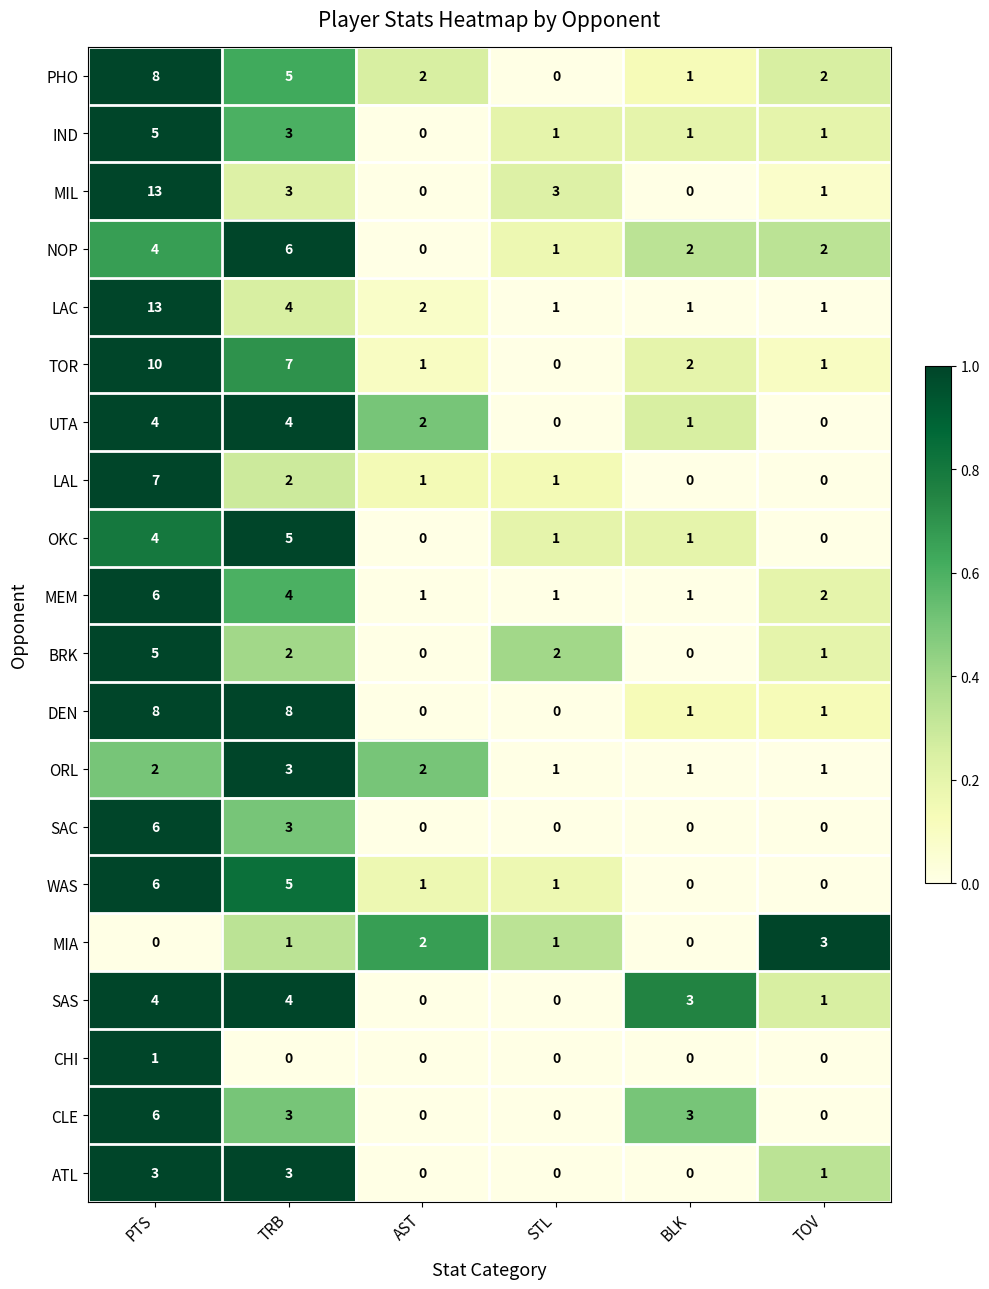

What is the difference between the second highest and second lowest values in the MEM series?

3